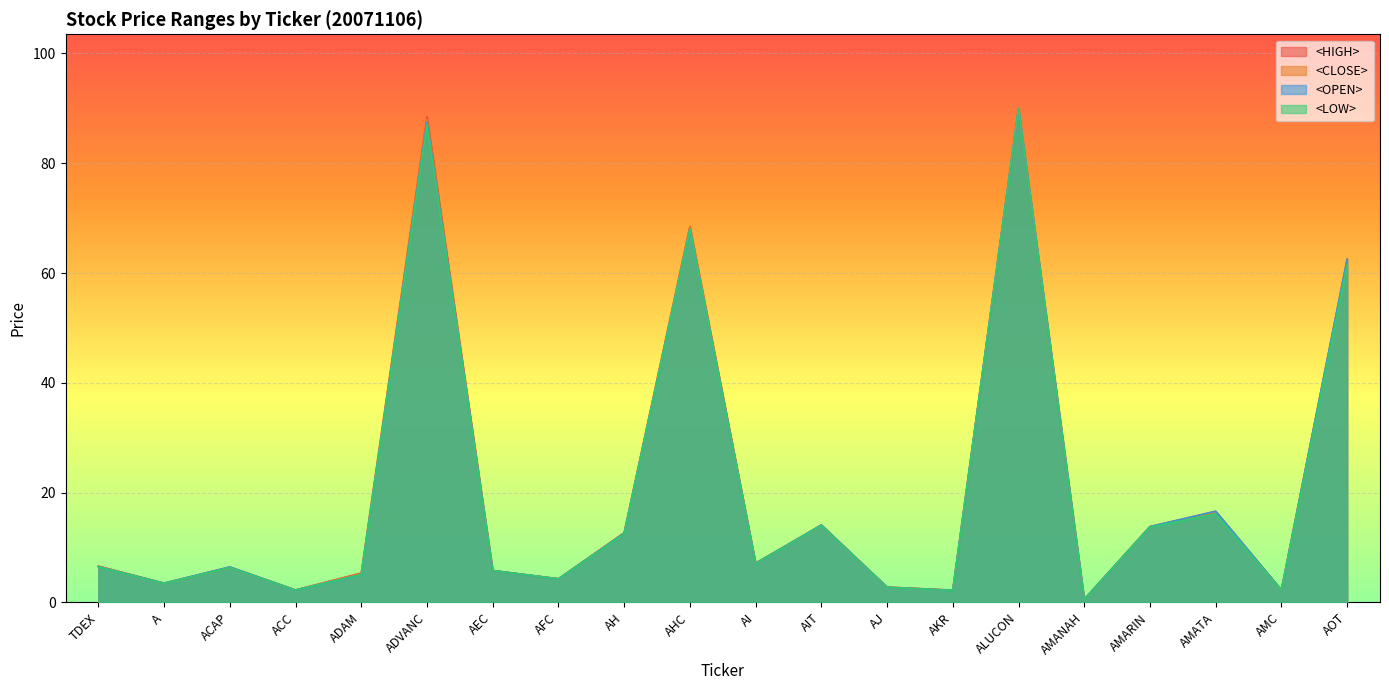

What is the greatest value displayed?

90.0